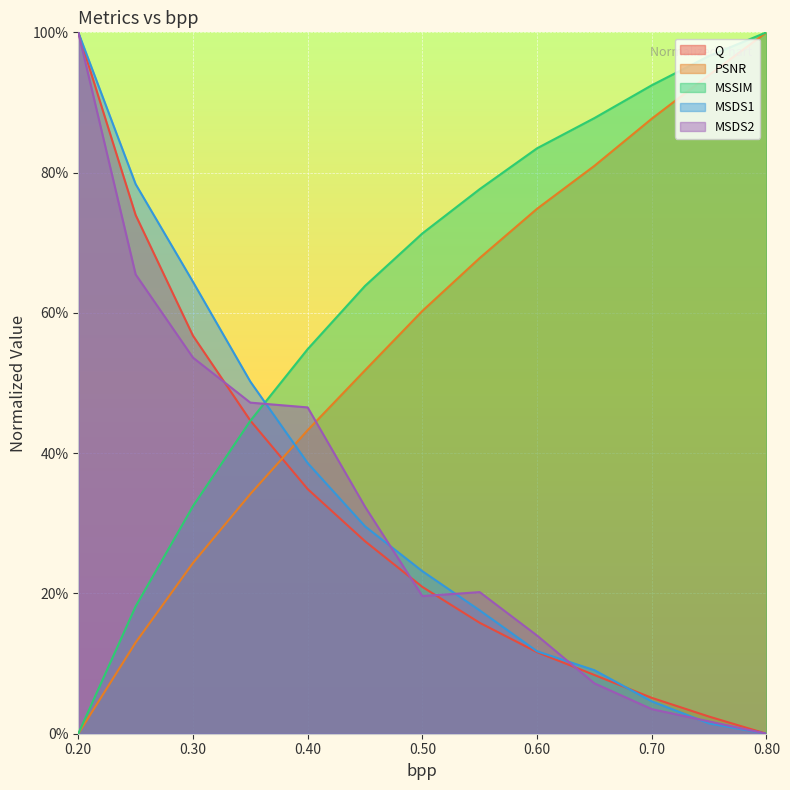

Is it true that MSDS2 equals 0.0 at 0.65?

False